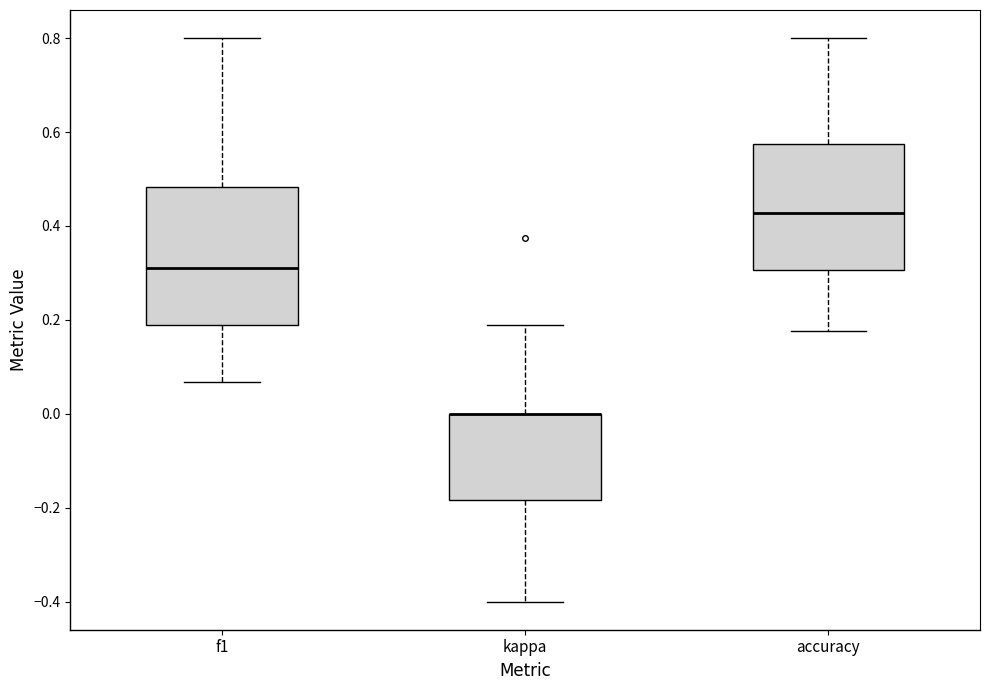

Reading left to right, read every box against the y-axis: the position of its median line, the range the box covers, and the ends of its whiskers. The values are not printed on the chart, so give them approximately, as read against the axis.

f1: median 0.30, box 0.18 to 0.48, whiskers 0.06 to 0.80
kappa: median 0.00 (drawn on the box's upper edge), box -0.18 to 0.00, whiskers -0.40 to 0.18
accuracy: median 0.42, box 0.30 to 0.58, whiskers 0.18 to 0.80